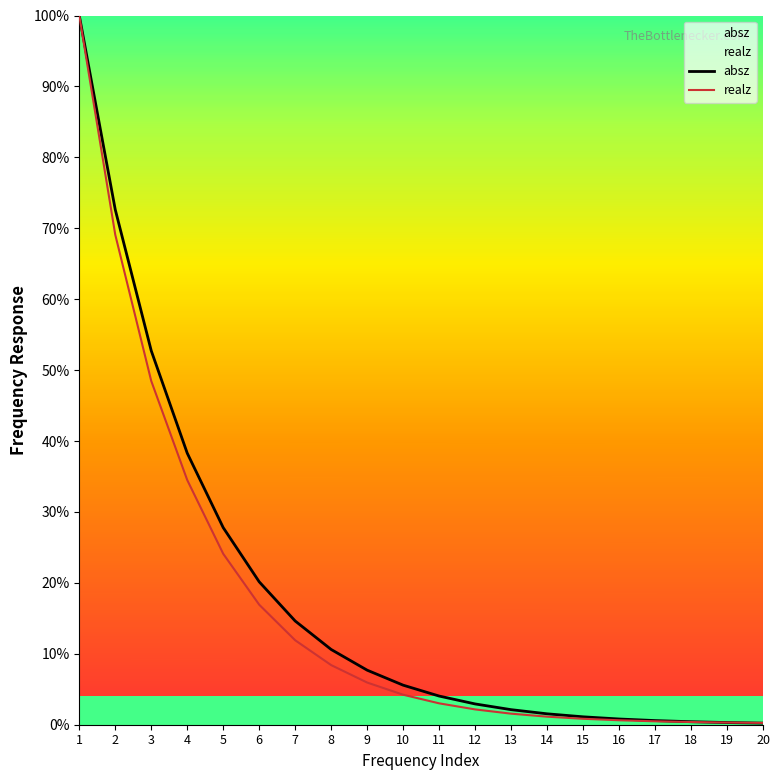

True or false: realz has more than 2 interior local peaks.

False